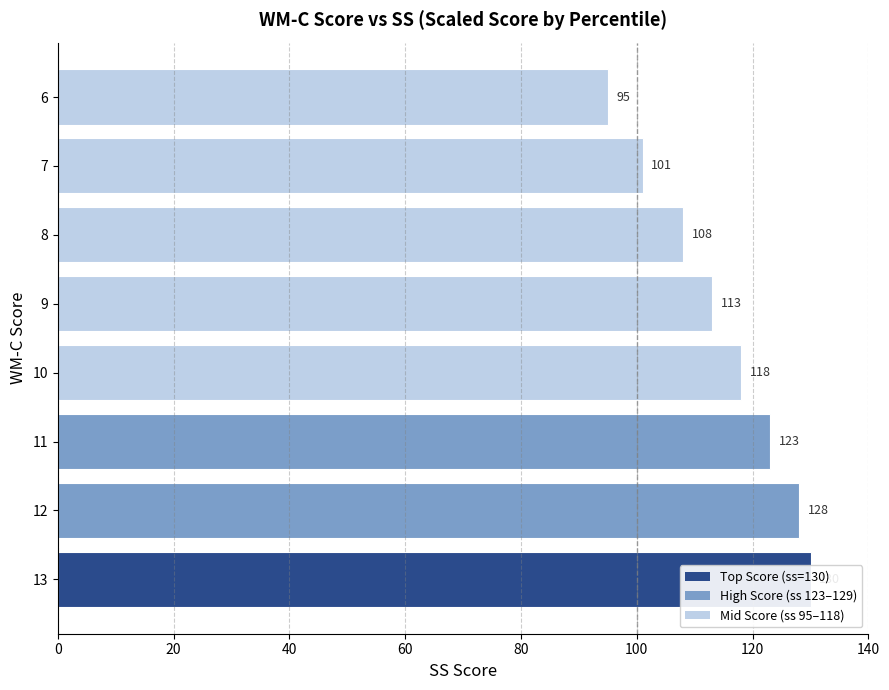

Count the number of values greater than 118.

3